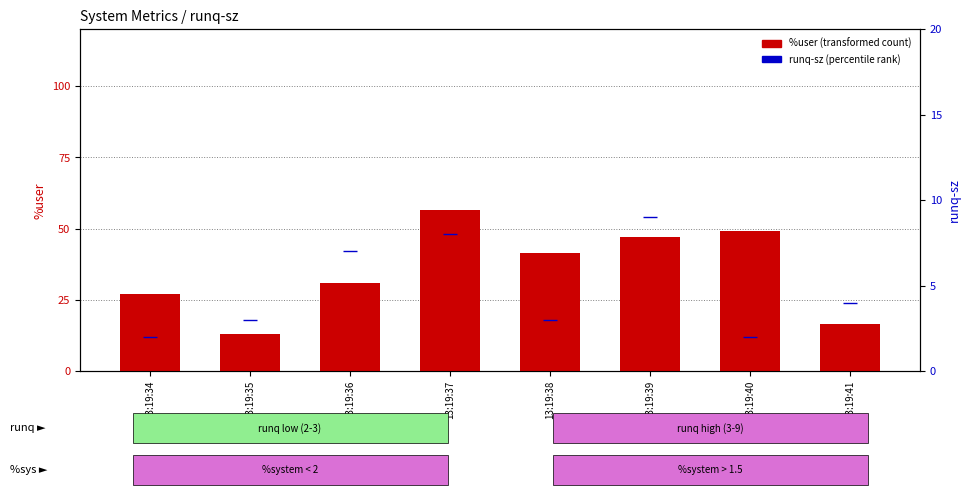

How many values in the runq-sz series are below 4?

4